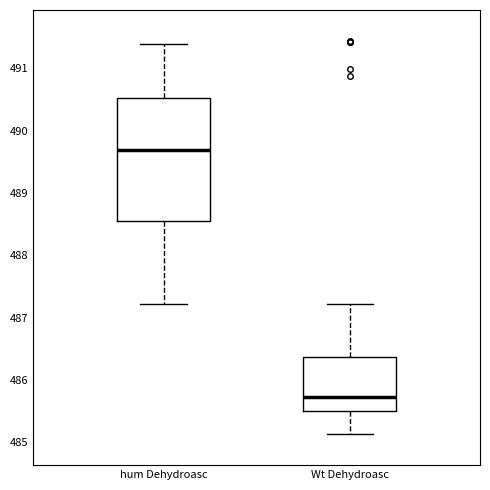

Reading left to right, read every box against the y-axis: the position of its median line, the range the box covers, and the ends of its whiskers. The values are not printed on the chart, so give them approximately, as read against the axis.

hum Dehydroasc: median 489.7, box 488.5 to 490.5, whiskers 487.2 to 491.4
Wt Dehydroasc: median 485.7, box 485.5 to 486.4, whiskers 485.1 to 487.2